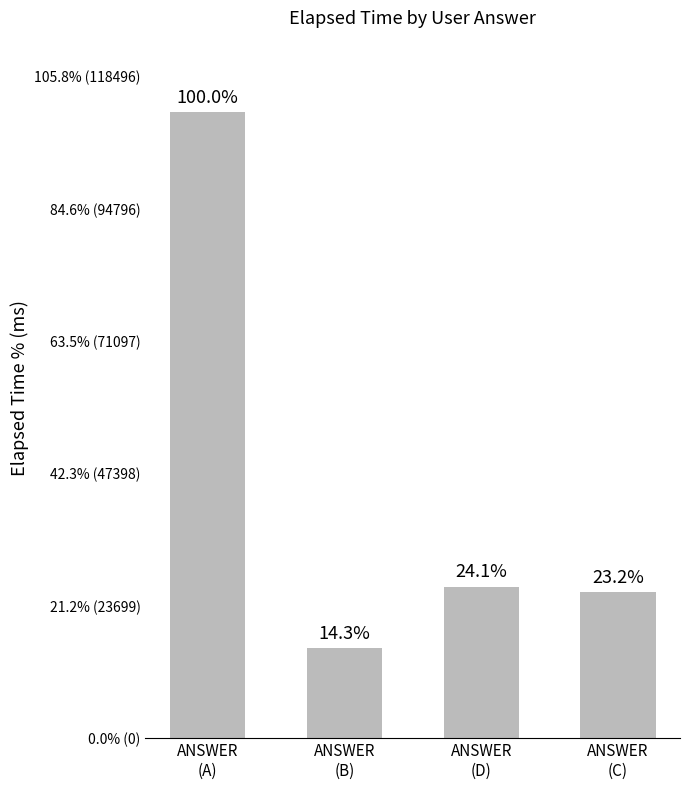

Is it true that the value at ANSWER
(C) is 26000?

True